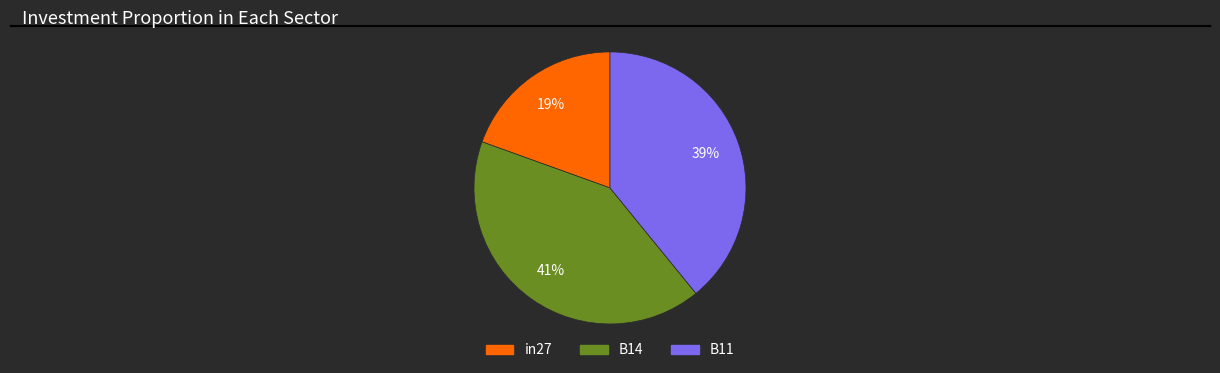

Rank the categories by value from highest to lowest.

B14, B11, in27